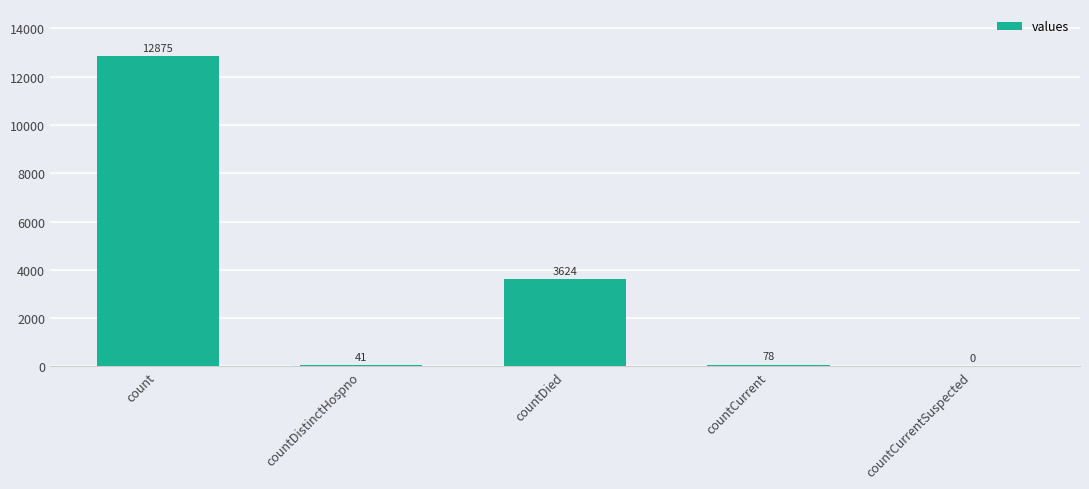

What is the change in value from countDied to countCurrentSuspected?

-3624